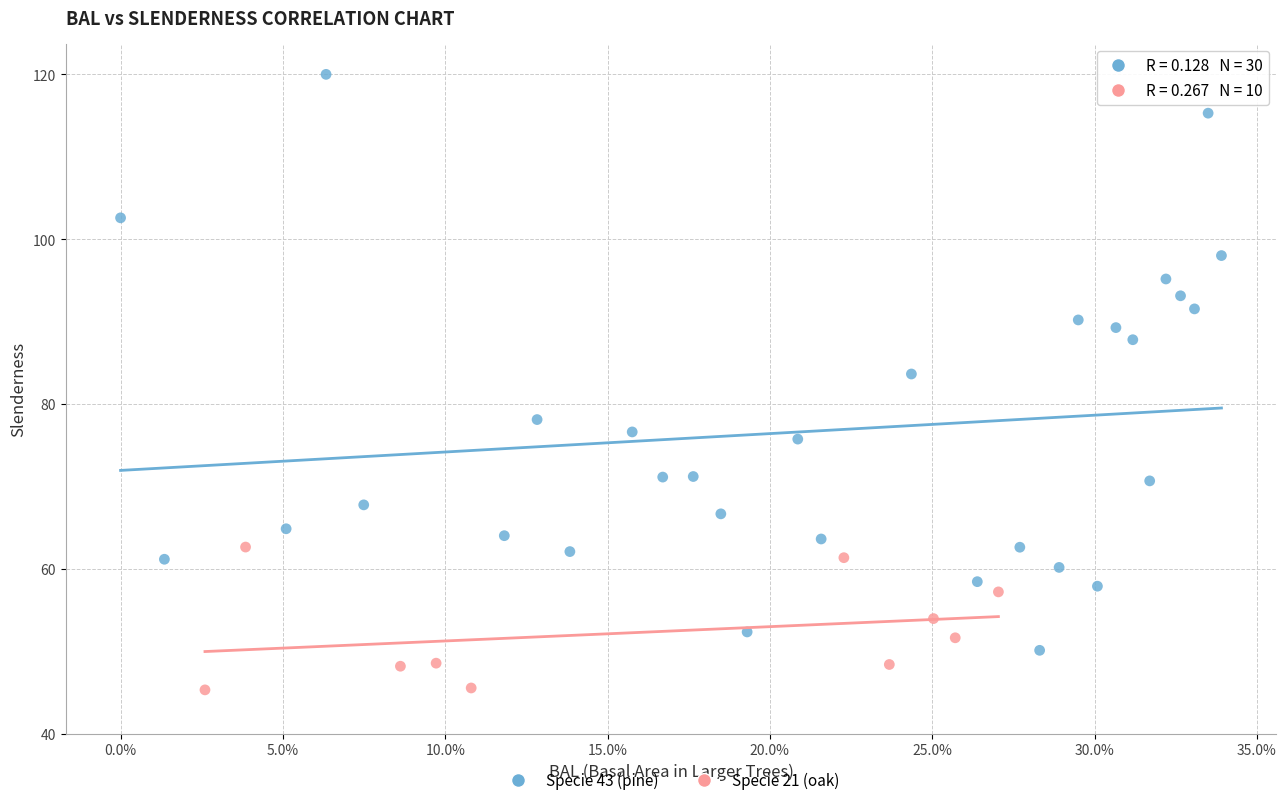

What are all the series names shown in the legend?

Specie 43 (pine), Specie 21 (oak)